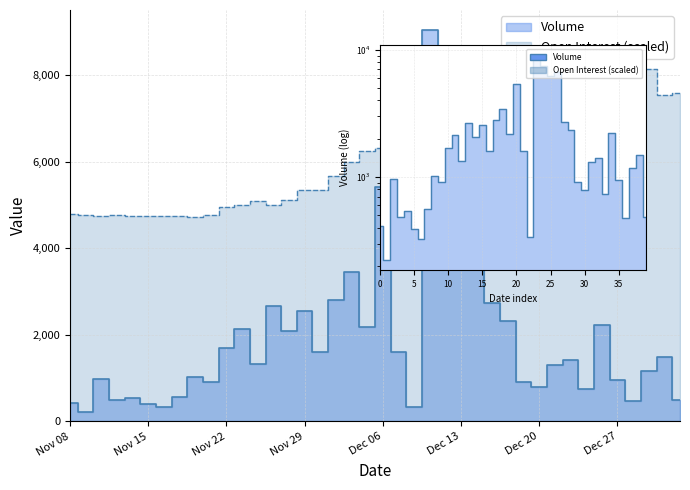

Reading left to right, extract all data points from this chart.

Volume: Nov 08=412.0	Nov 09=224.0	Nov 10=969.0	Nov 13=482.0	Nov 14=539.0	Nov 15=390.0	Nov 16=326.0	Nov 17=562.0	Nov 20=1027.0	Nov 21=918.0	Nov 22=1698.0	Nov 23=2141.0	Nov 24=1328.0	Nov 27=2666.0	Nov 28=2078.0	Nov 29=2542.0	Nov 30=1612.0	Dec 01=2801.0	Dec 04=3446.0	Dec 05=2170.0	Dec 06=5416.0	Dec 07=1595.0	Dec 08=337.0	Dec 11=9058.0	Dec 12=7488.0	Dec 13=6199.0	Dec 14=6716.0	Dec 15=2726.0	Dec 18=2324.0	Dec 19=913.0	Dec 20=796.0	Dec 21=1307.0	Dec 22=1410.0	Dec 25=739.0	Dec 26=2222.0	Dec 27=953.0	Dec 28=478.0	Dec 29=1171.0	Jan 02=1483.0	Jan 03=486.0
Open Interest: Nov 08=4798.2	Nov 09=4777.3	Nov 10=4746.5	Nov 13=4762.5	Nov 14=4740.4	Nov 15=4757.6	Nov 16=4756.4	Nov 17=4758.8	Nov 20=4733.0	Nov 21=4767.5	Nov 22=4957.1	Nov 23=4998.9	Nov 24=5098.7	Nov 27=4995.2	Nov 28=5124.5	Nov 29=5341.2	Nov 30=5344.9	Dec 01=5672.4	Dec 04=5988.9	Dec 05=6245.0	Dec 06=6323.8	Dec 07=6375.5	Dec 08=6337.3	Dec 11=5251.3	Dec 12=6140.3	Dec 13=6125.5	Dec 14=6797.8	Dec 15=6874.1	Dec 18=6907.4	Dec 19=6836.0	Dec 20=6757.2	Dec 21=6707.9	Dec 22=6632.8	Dec 25=6698.1	Dec 26=7757.0	Dec 27=7829.6	Dec 28=7893.6	Dec 29=8152.2	Jan 02=7541.5	Jan 03=7582.1